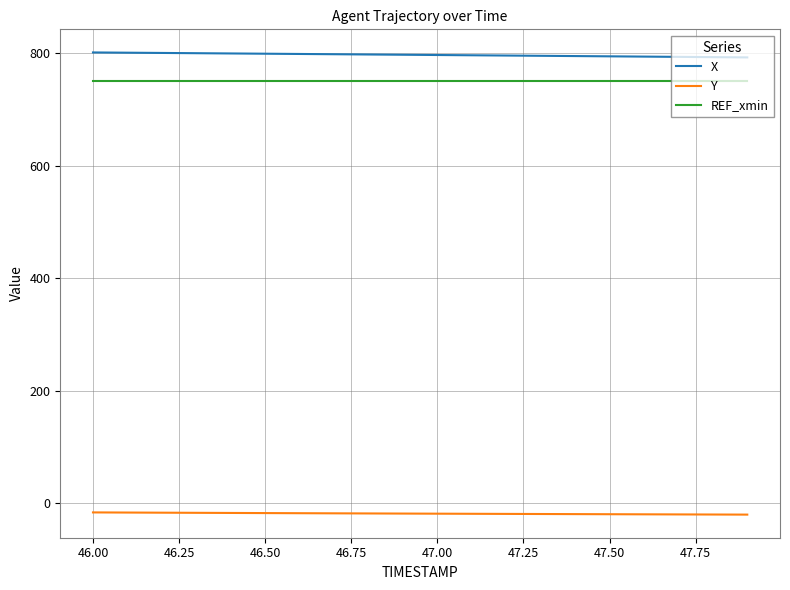

Rank the series by their maximum value, from lowest to highest.

Y, REF_xmin, X